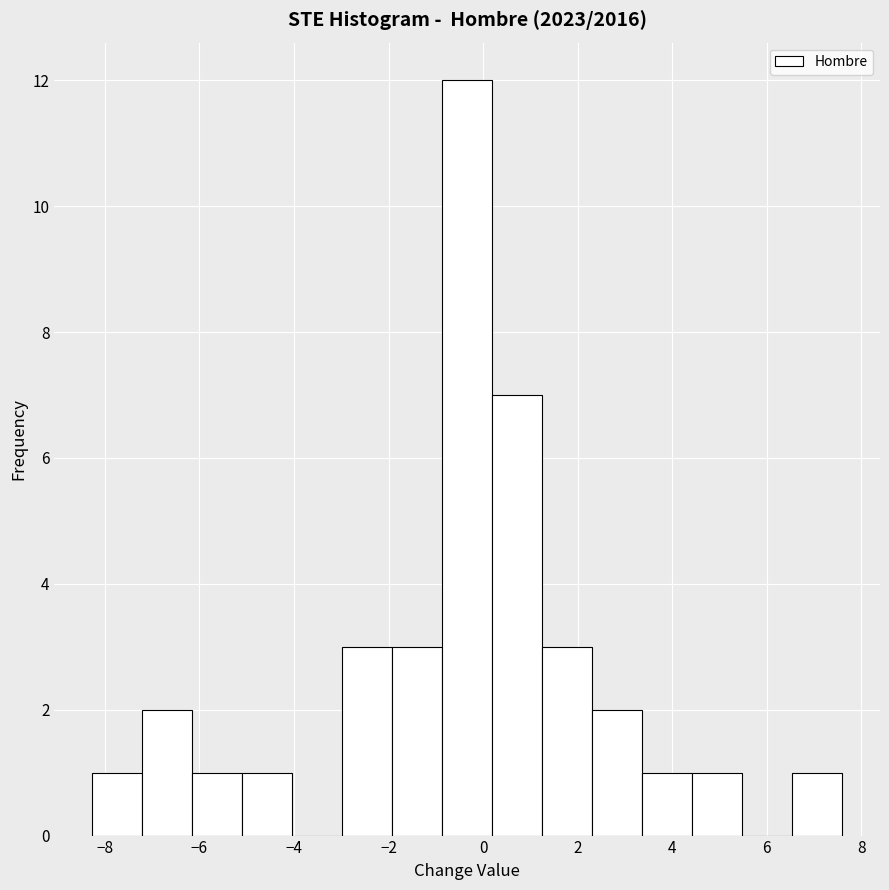

How tall is the bar that spans 2.4 to 3.4 on the x-axis? Neither the bar edges nor the heights are printed on the chart, so give them approximately, as read against the axes.

2